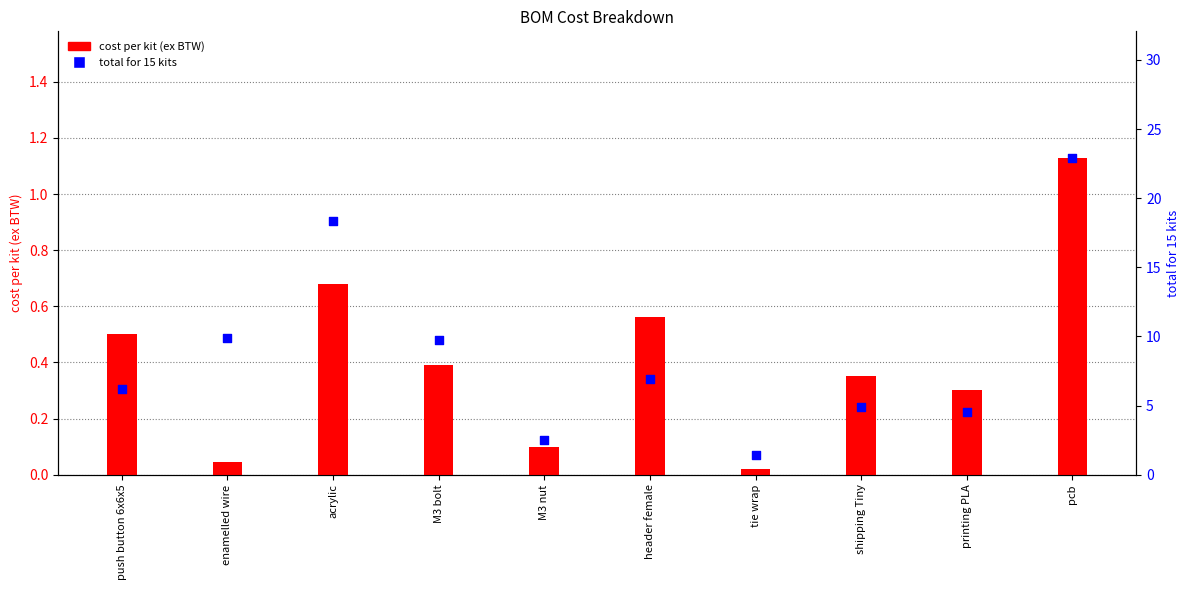

What are all the series names shown in the legend?

cost per kit (ex BTW), total for 15 kits